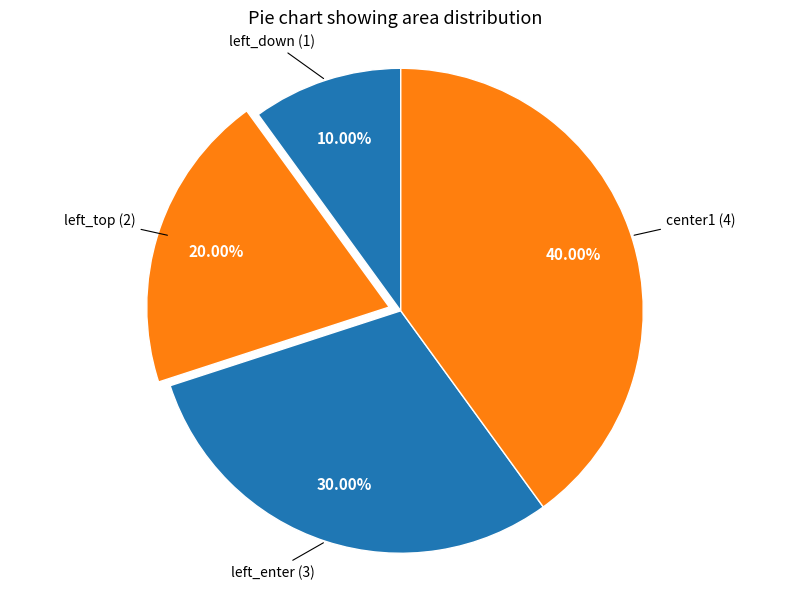

What portion of the pie excludes left_down?

90.0%